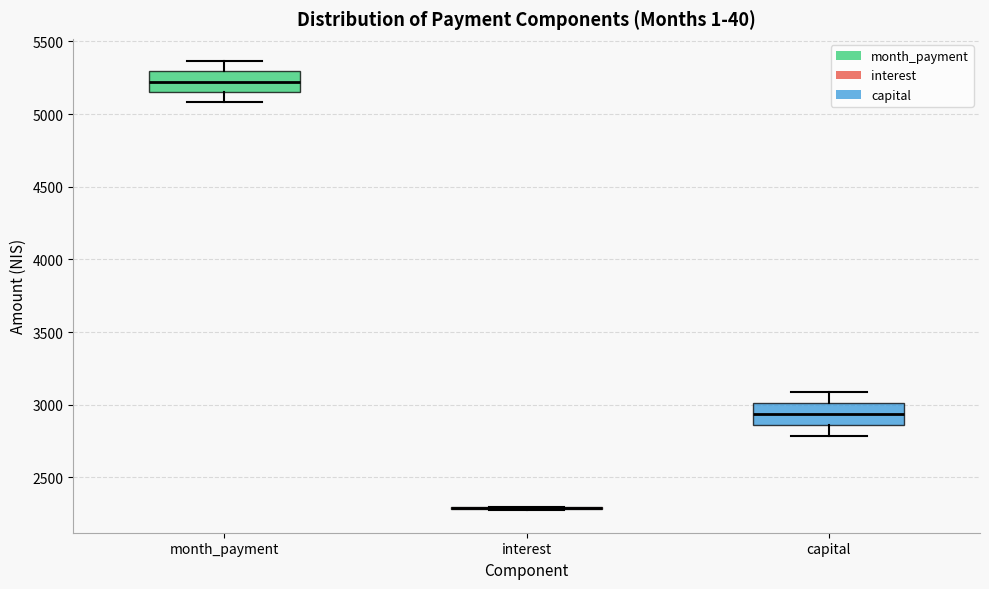

Where does the upper whisker of the box for capital end on the y-axis? The values are not printed on the chart, so give them approximately, as read against the axis.

3100